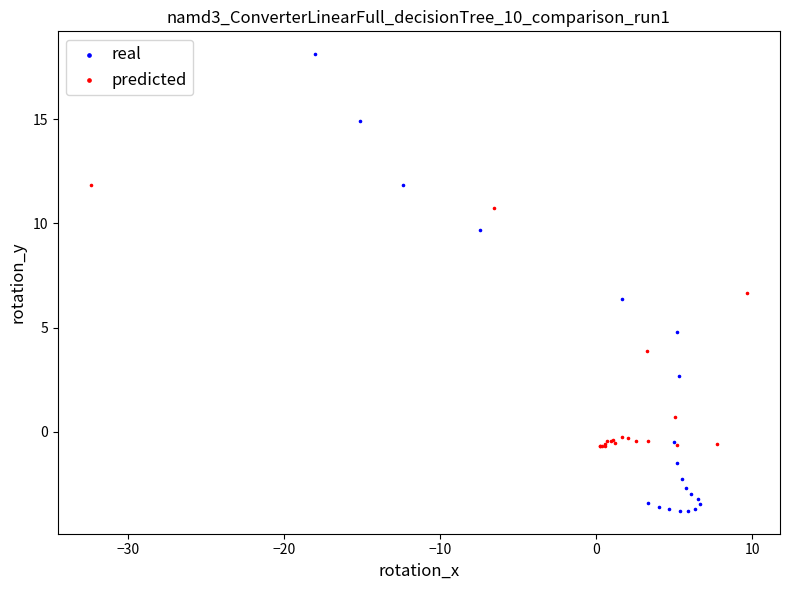

Which series contains the highest Y value?

real